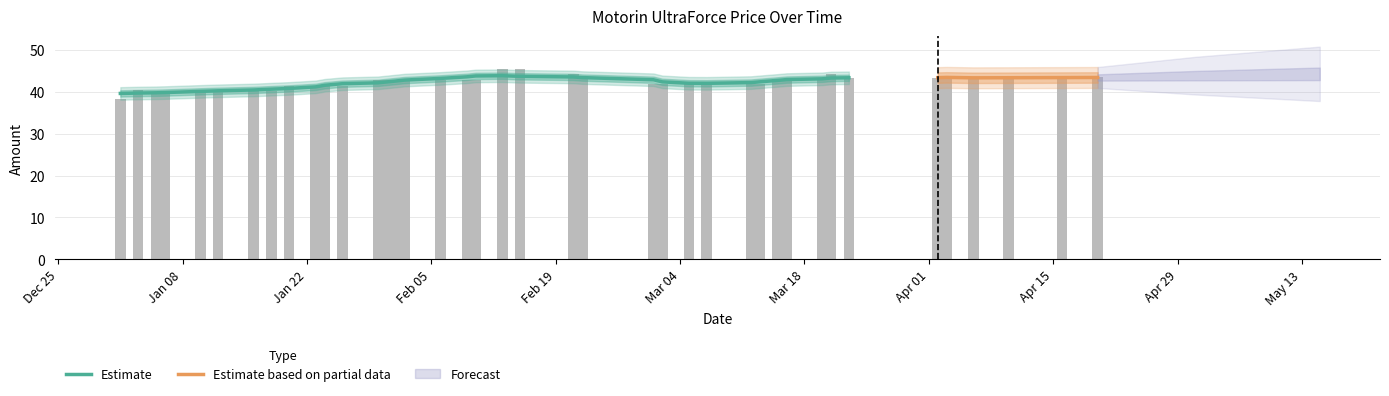

How many values are below 42?

18